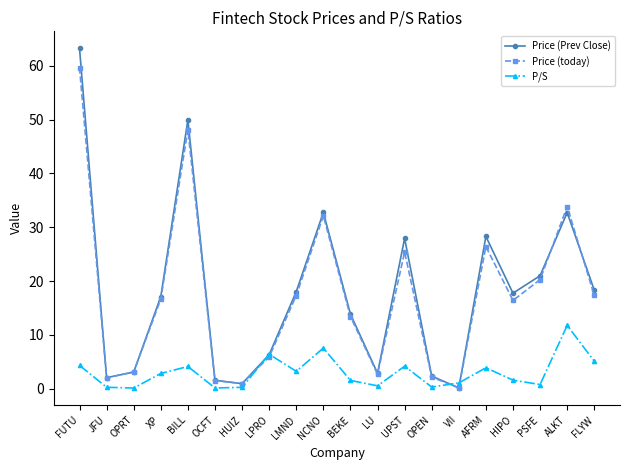

Which series has the largest range (max minus min)?

Price (Prev Close)